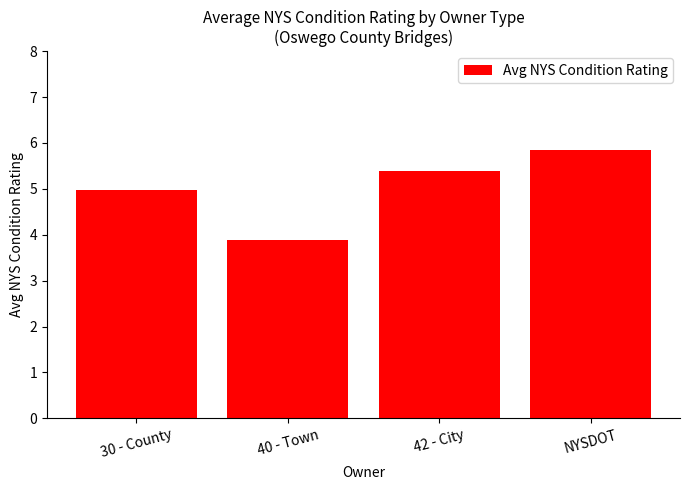

List the labels in order of value, largest first.

NYSDOT, 42 - City, 30 - County, 40 - Town